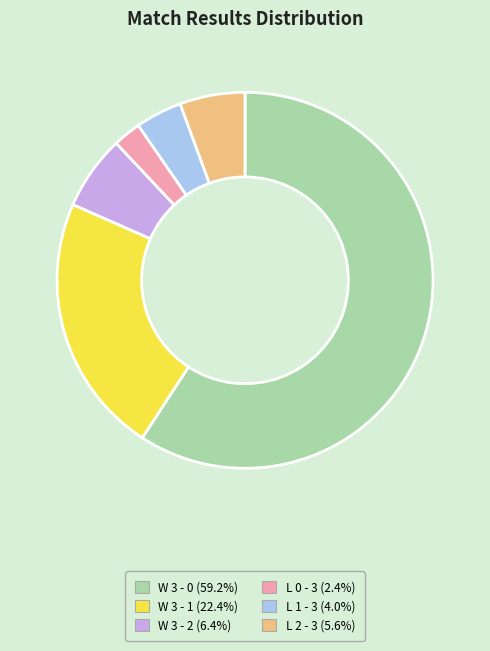

Approximately how many times larger is the value at W 3 - 2 compared to W 3 - 0?

0.1